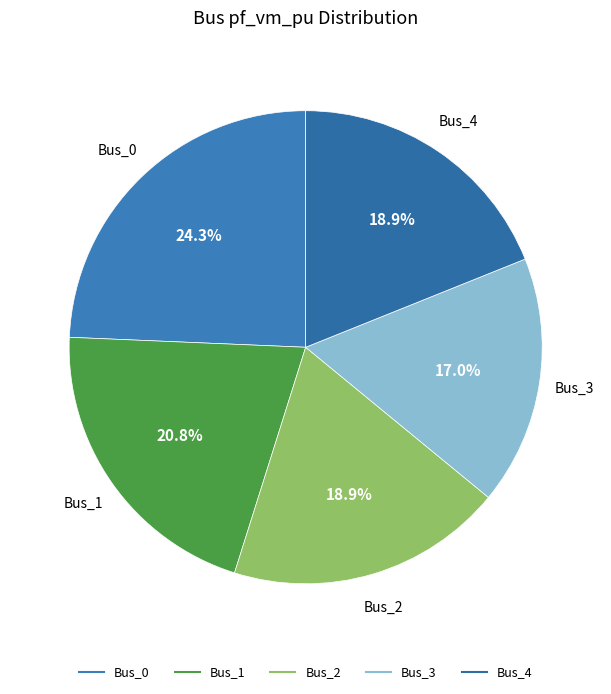

How many slices are in this pie chart?

5